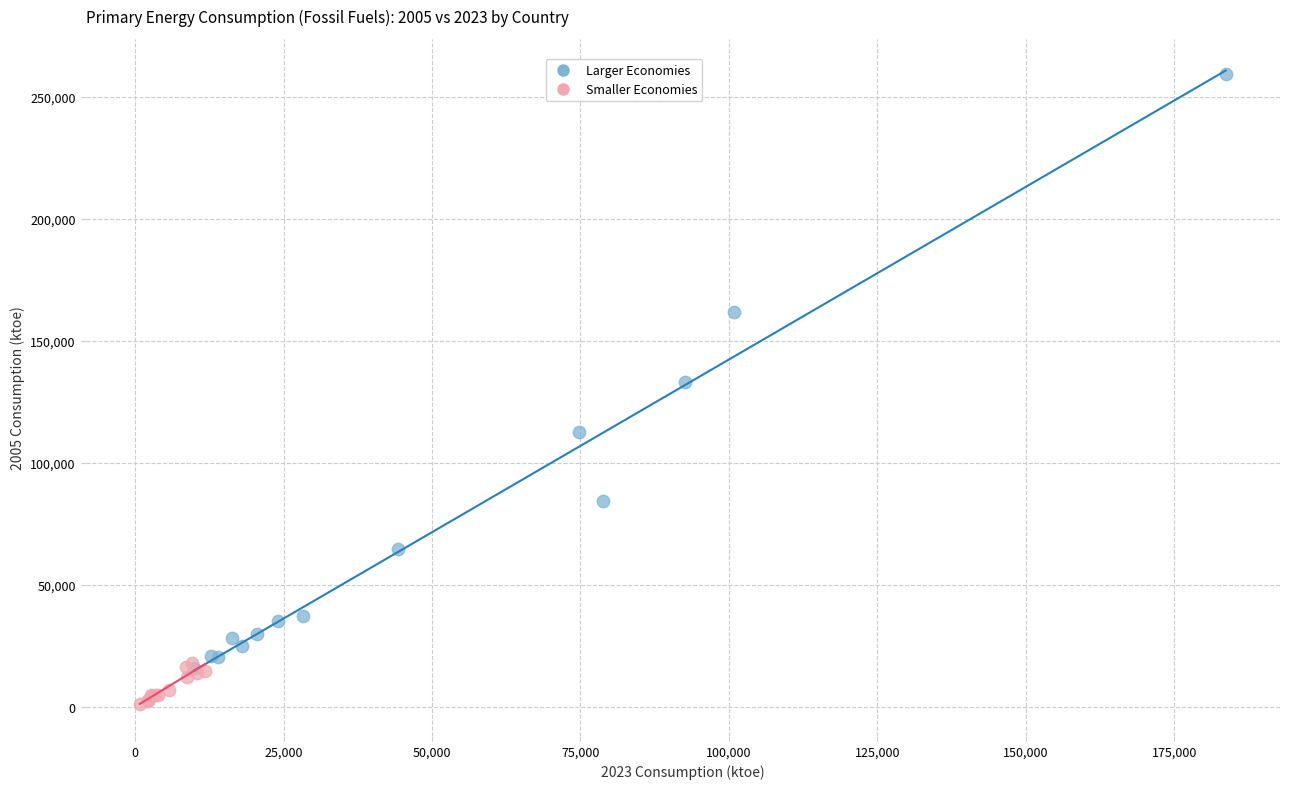

Which series contains the highest Y value?

Larger Economies